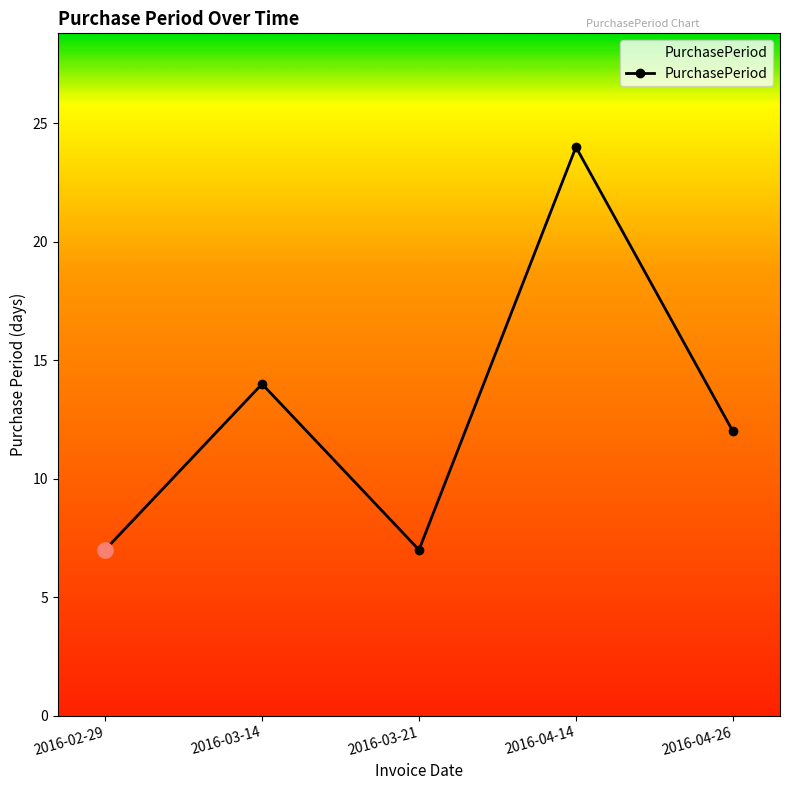

What is the change in value from 2016-03-21 to 2016-04-14?

+17